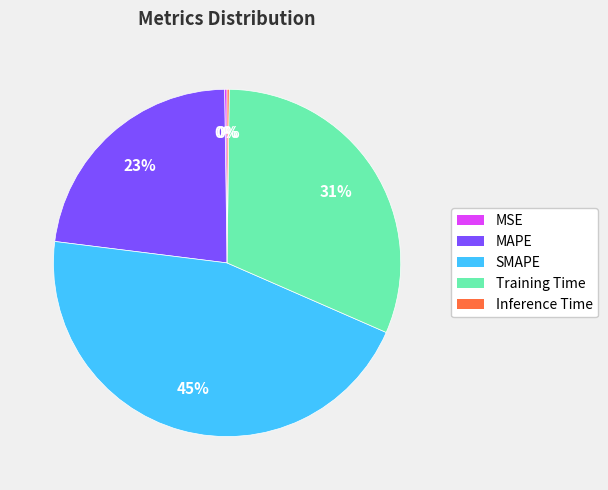

To the nearest percent, what is the difference between the largest and smallest slice percentages?

45%